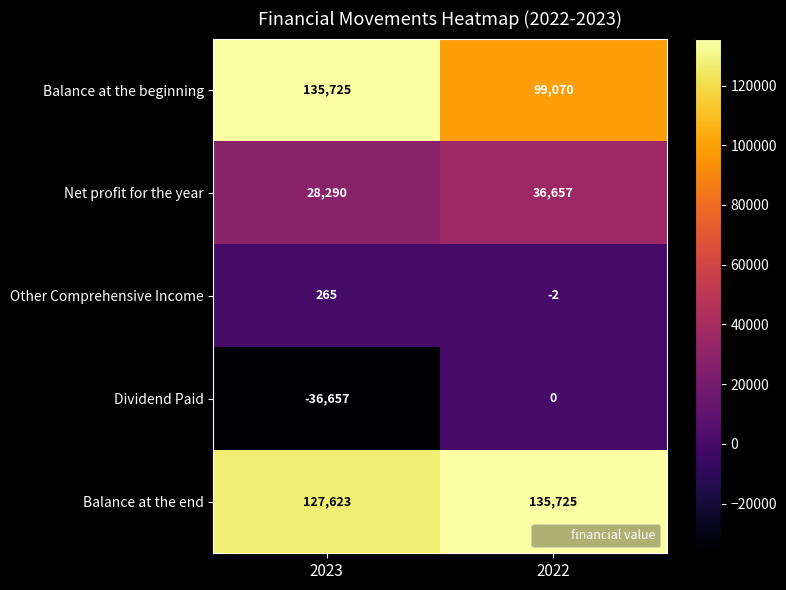

What value does the Balance at the beginning series have at 2022, to the nearest 100?

99100